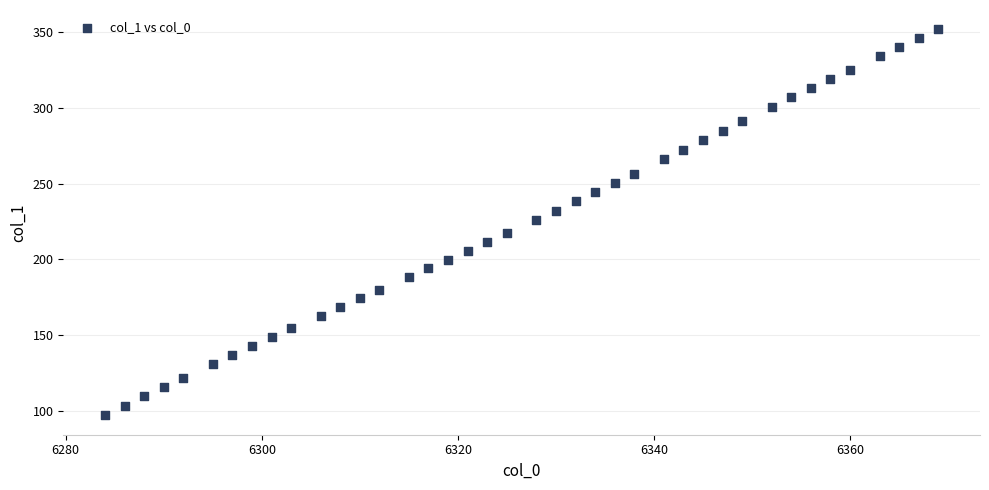

What is the range of X values (max minus min)?

85.0